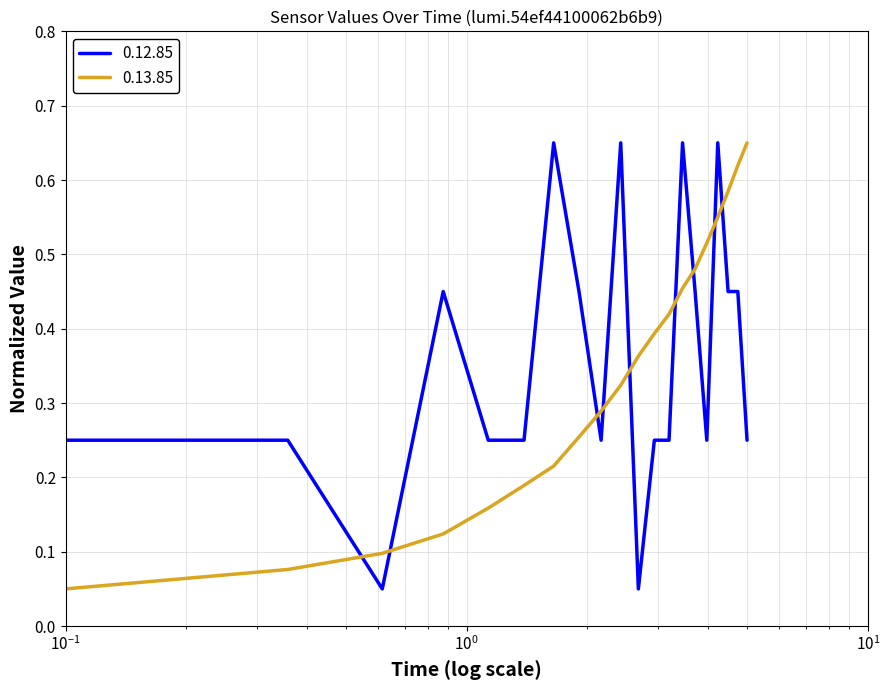

Does the chart have visible grid lines?

Yes